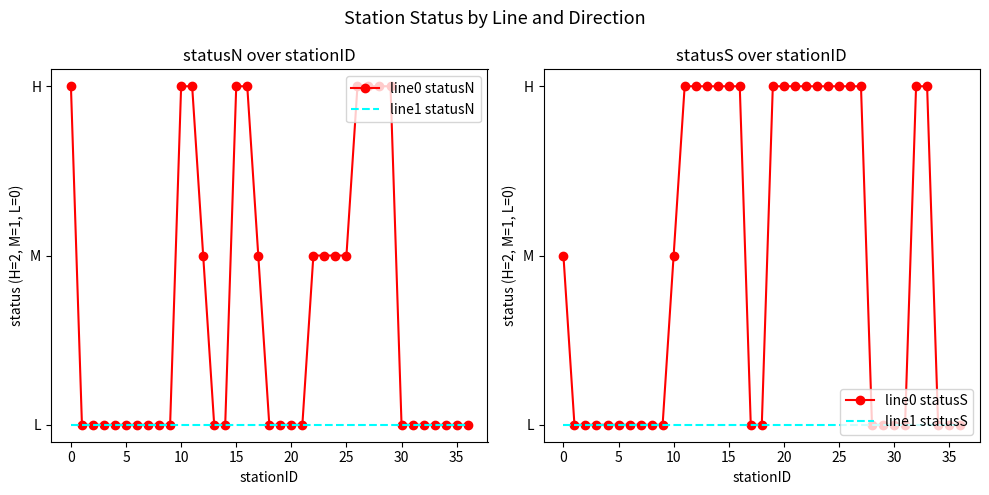

True or false: line1 statusS and line0 statusN cross at least once.

False